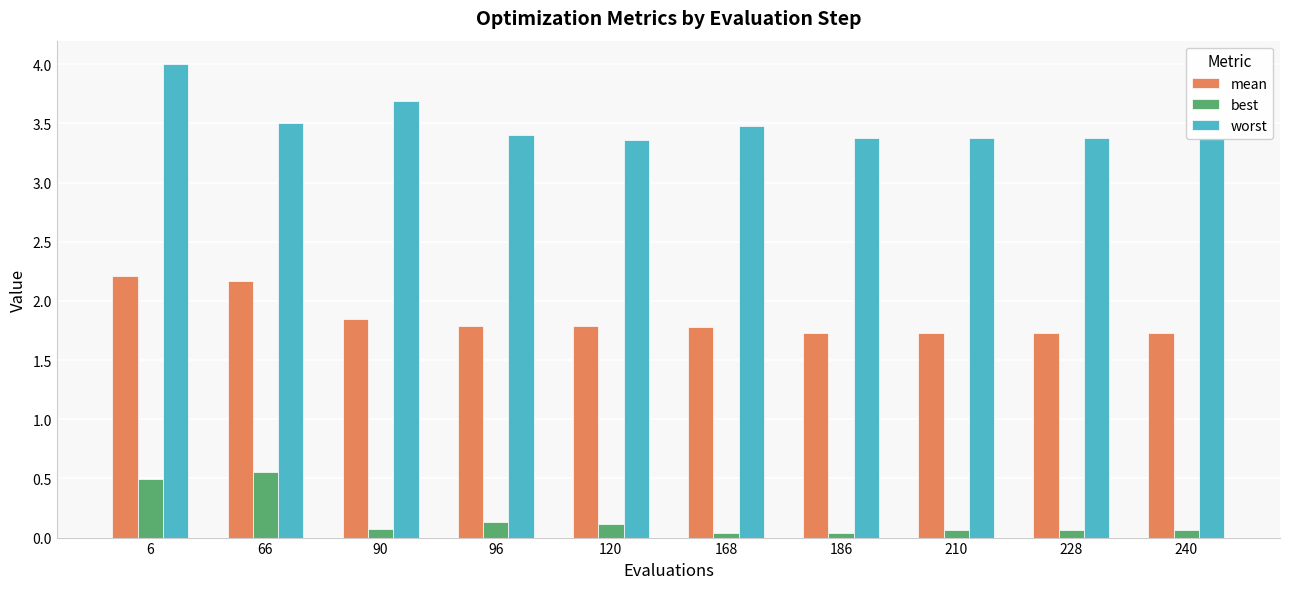

What is the lowest value of the mean series?

1.7